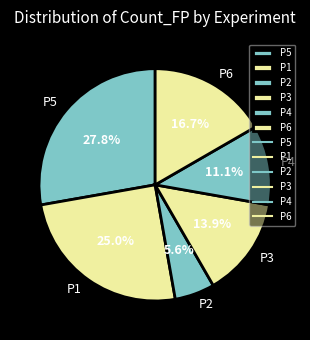

What is the ratio of the value at P5 to the value at P1?

1.1